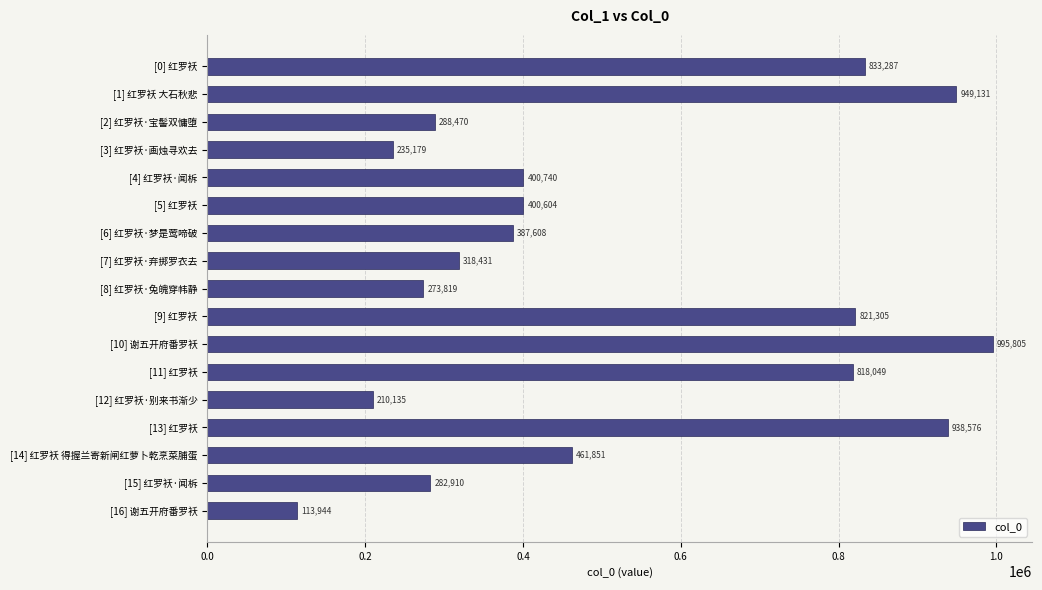

Which has a higher value, [11] 红罗袄 or [16] 谢五开府番罗袄?

[11] 红罗袄